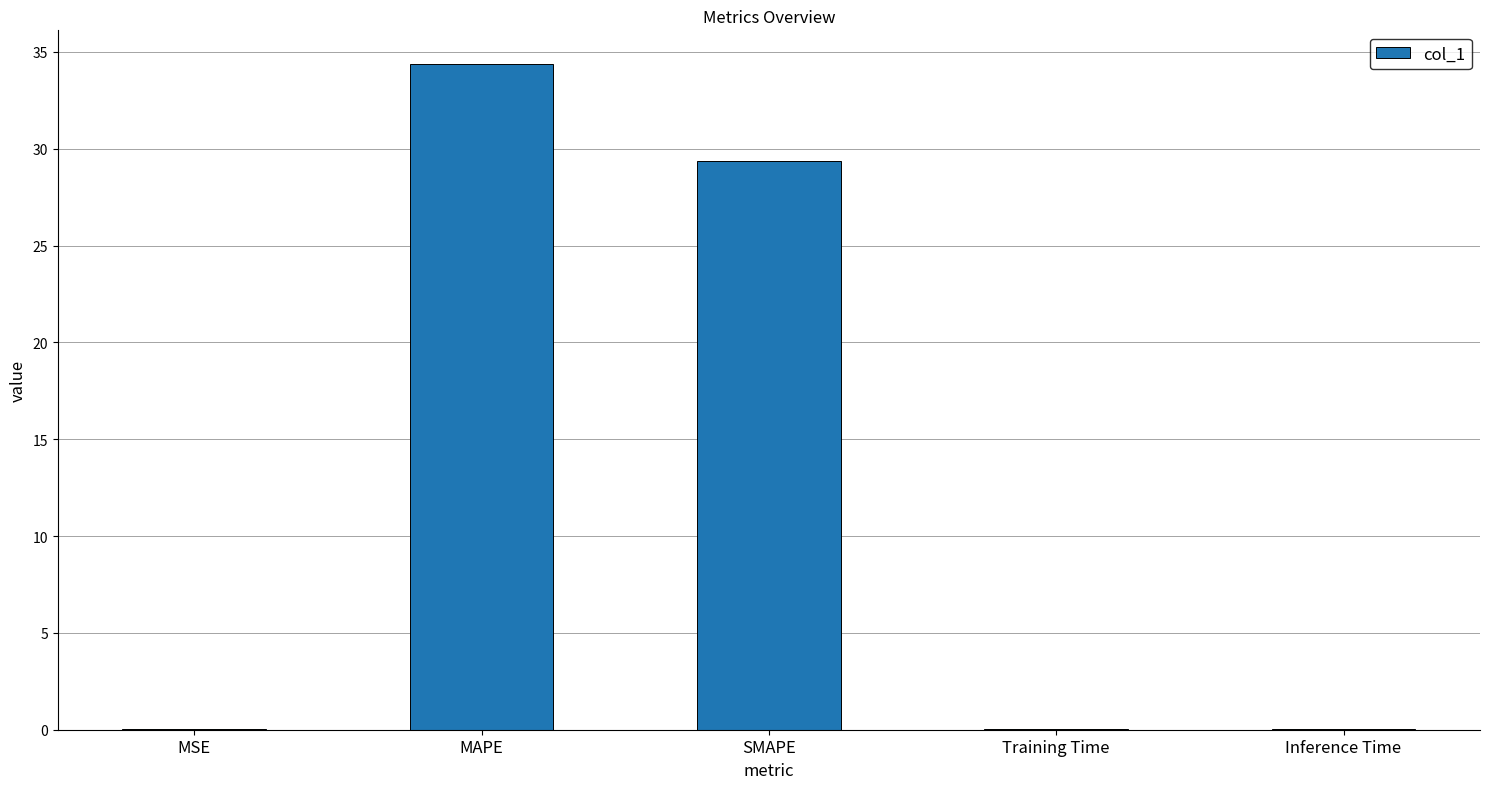

Approximately how many times larger is the value at SMAPE compared to MAPE?

0.9